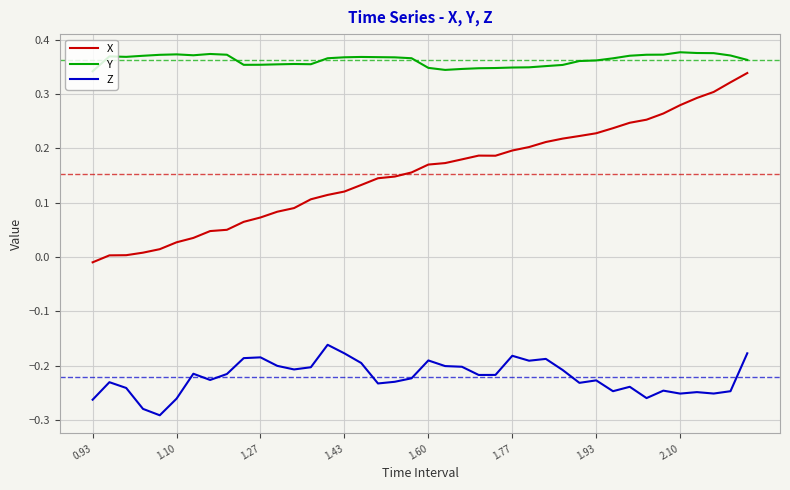

True or false: Z and X intersect in this chart.

False